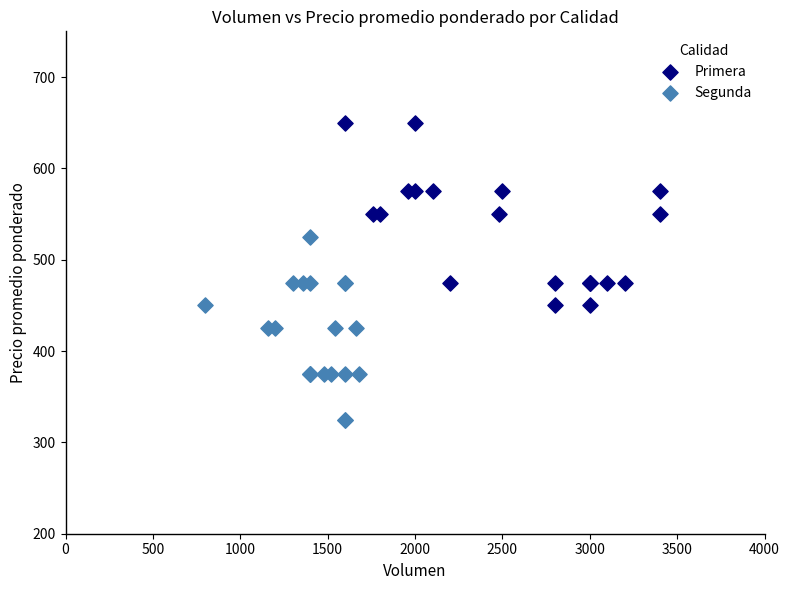

Which series reaches the minimum Y coordinate?

Segunda